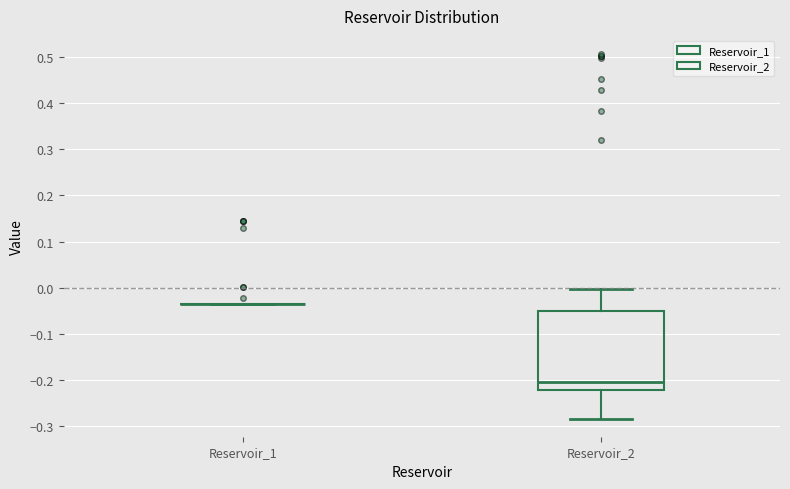

Reading left to right, read every box against the y-axis: the position of its median line, the range the box covers, and the ends of its whiskers. The values are not printed on the chart, so give them approximately, as read against the axis.

Reservoir_1: box collapsed to a line at -0.03, whiskers -0.04 to -0.03
Reservoir_2: median -0.21, box -0.22 to -0.05, whiskers -0.28 to 0.00